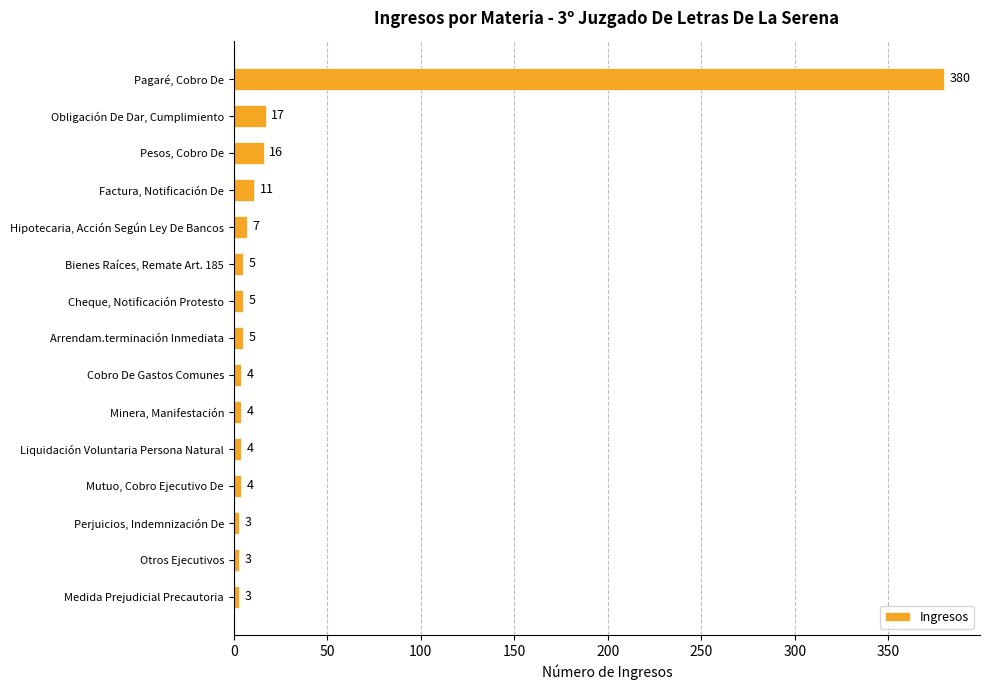

Reading top to bottom, extract all data points from this chart.

Pagaré, Cobro De=380	Obligación De Dar, Cumplimiento=17	Pesos, Cobro De=16	Factura, Notificación De=11	Hipotecaria, Acción Según Ley De Bancos=7	Bienes Raíces, Remate Art. 185=5	Cheque, Notificación Protesto=5	Arrendam.terminación Inmediata=5	Cobro De Gastos Comunes=4	Minera, Manifestación=4	Liquidación Voluntaria Persona Natural=4	Mutuo, Cobro Ejecutivo De=4	Perjuicios, Indemnización De=3	Otros Ejecutivos=3	Medida Prejudicial Precautoria=3